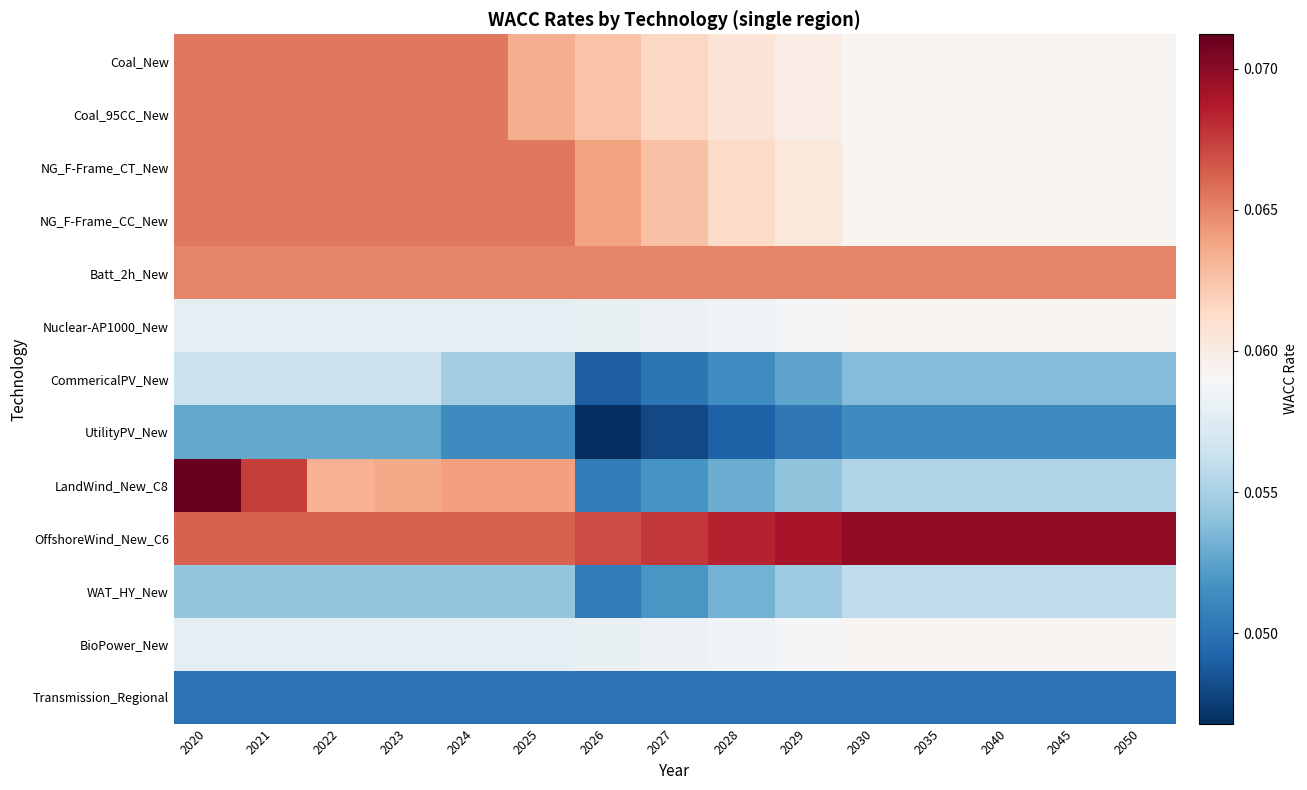

Between 2040 and 2045, which is larger?

2040